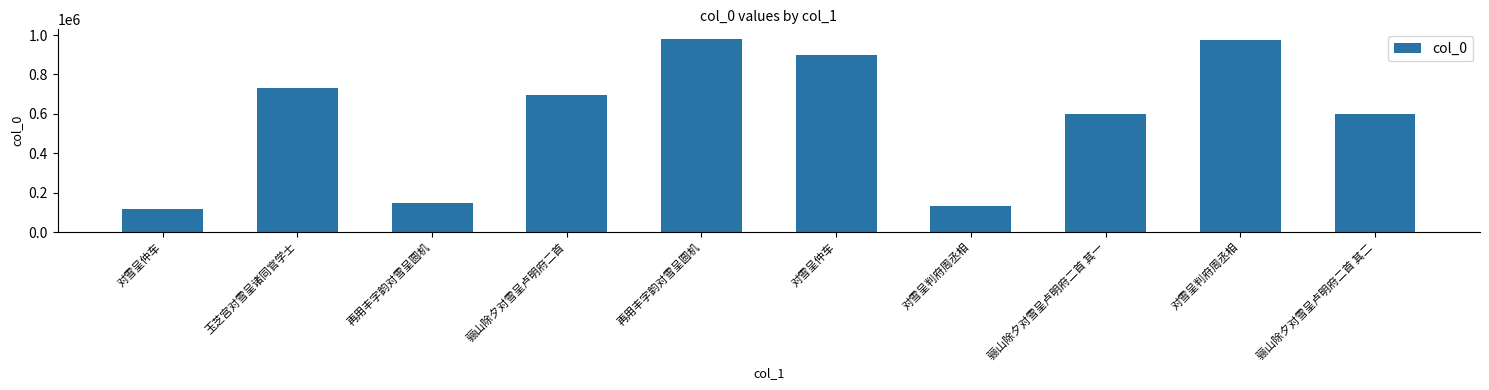

The chart shows a value of 958111 at 骊山除夕对雪呈卢明府二首 其一. True or false?

False